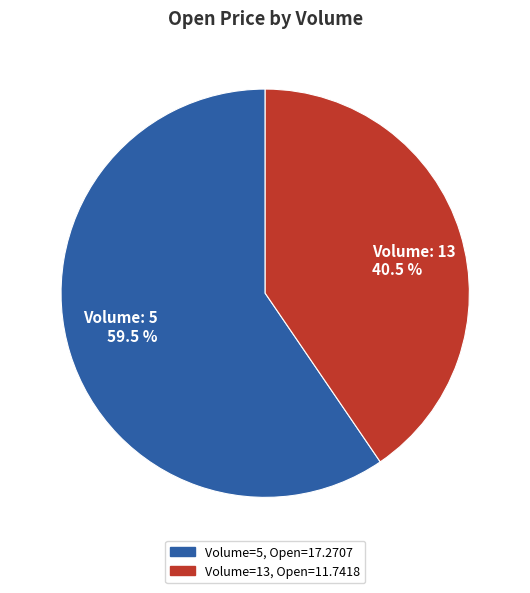

Is there any slice that represents more than half of the pie?

Yes